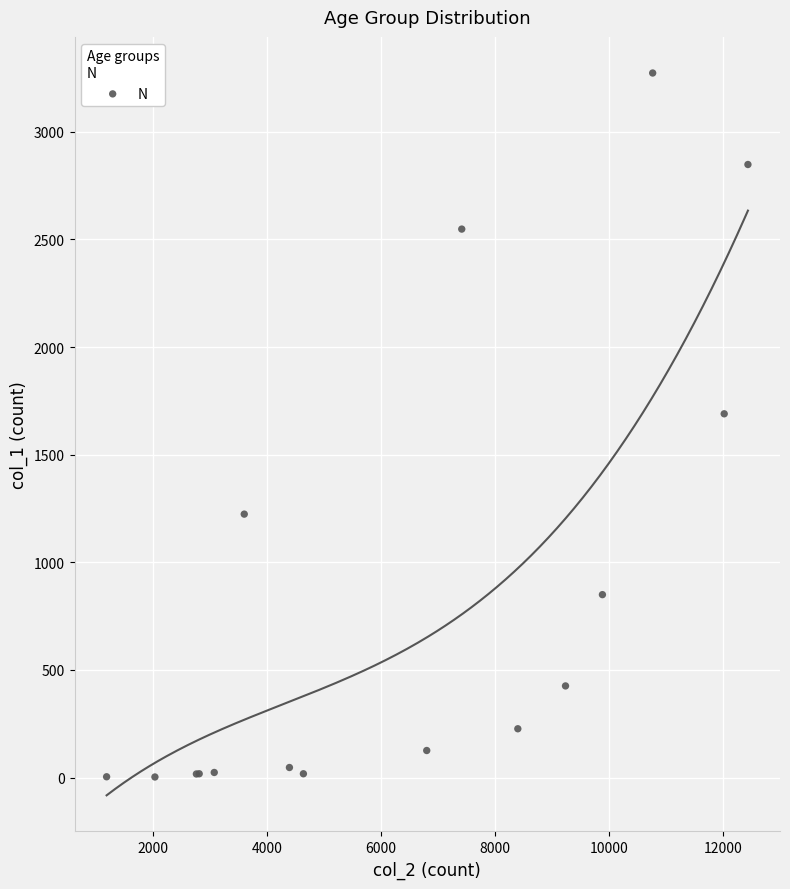

What Y value in the scatter plot is closest to 1638?

1690